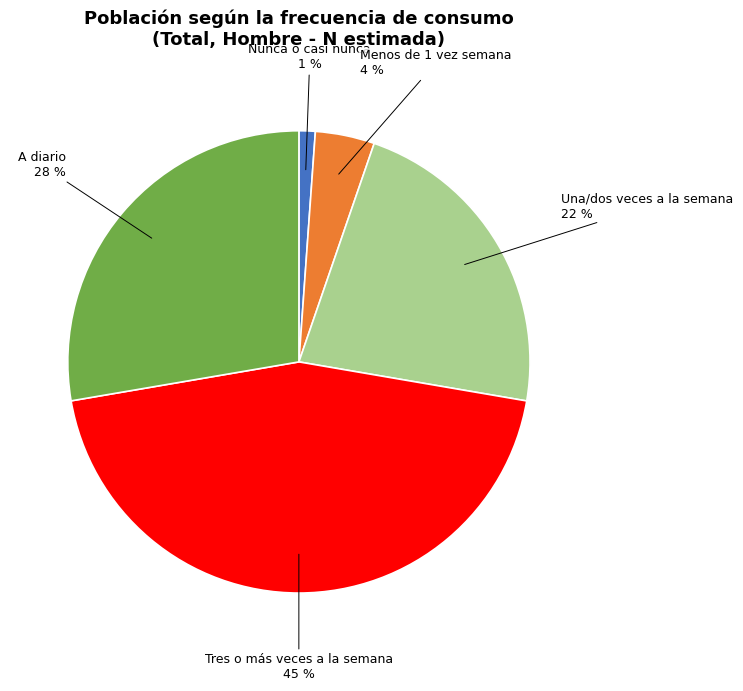

To the nearest percent, what portion does Nunca o casi nunca represent?

1%